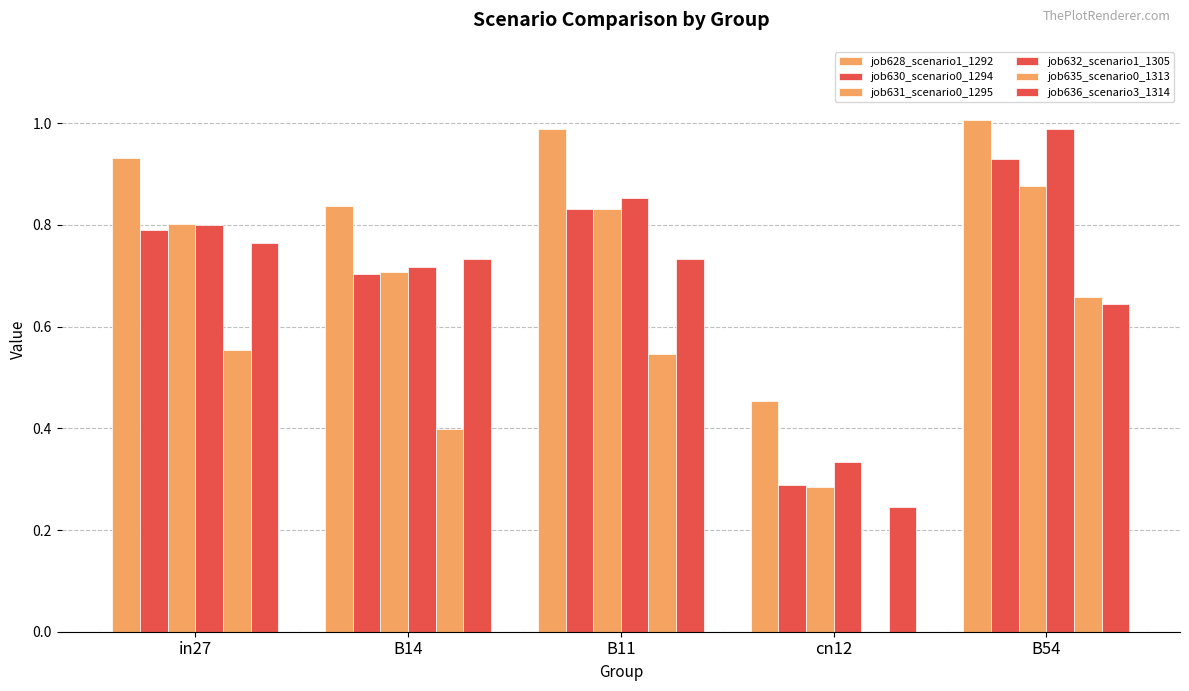

Rank the series at cn12 from highest to lowest value.

job628_scenario1_1292, job632_scenario1_1305, job630_scenario0_1294, job631_scenario0_1295, job636_scenario3_1314, job635_scenario0_1313